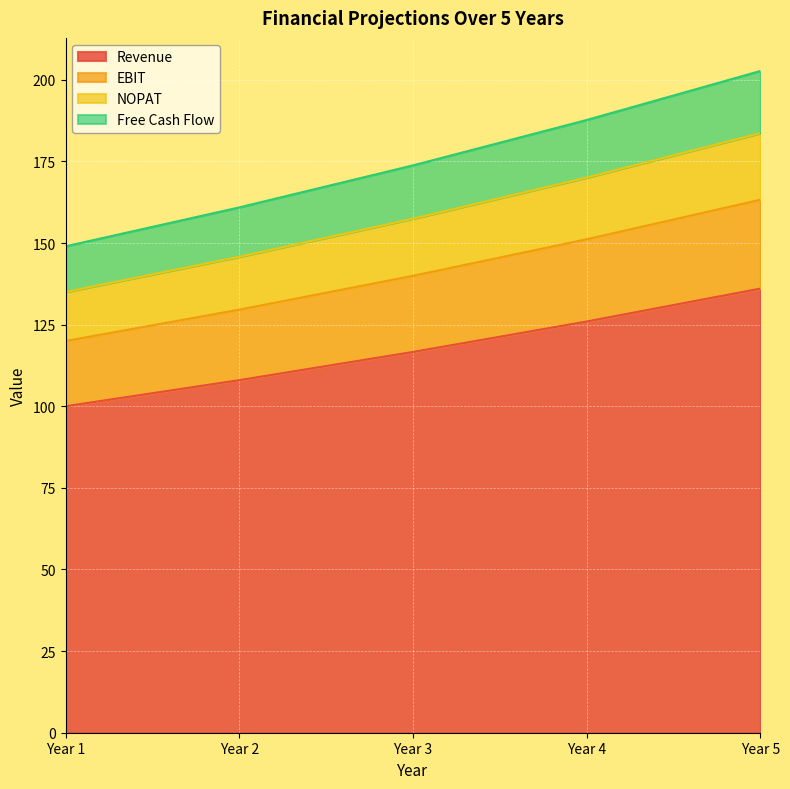

Which series has the widest spread of values?

Free Cash Flow